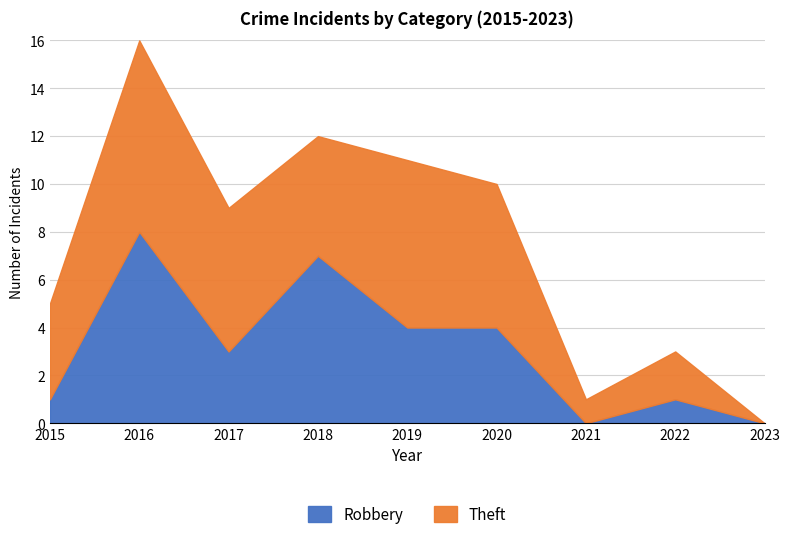

Reading left to right, list all the values displayed in this chart.

Robbery: 2015=1	2016=8	2017=3	2018=7	2019=4	2020=4	2021=0	2022=1	2023=0
Theft: 2015=4	2016=8	2017=6	2018=5	2019=7	2020=6	2021=1	2022=2	2023=0